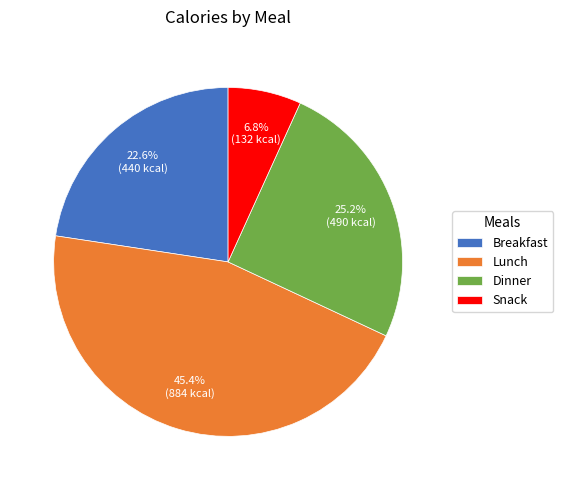

How many slices are in this pie chart?

4